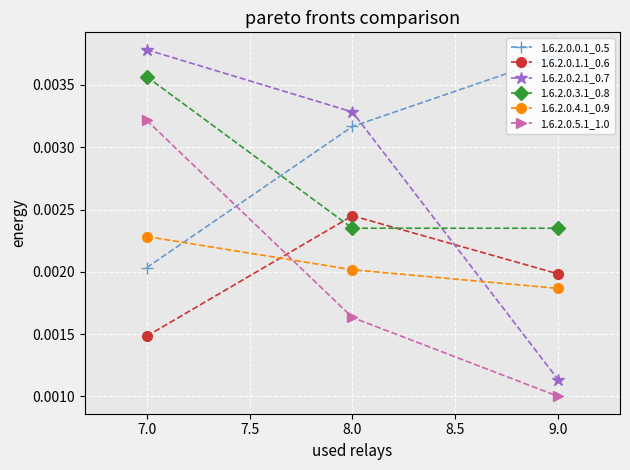

Is the value of 1.6.2.0.2.1_0.7 at 7.0 greater than the value of 1.6.2.0.3.1_0.8 at 7.0?

Yes